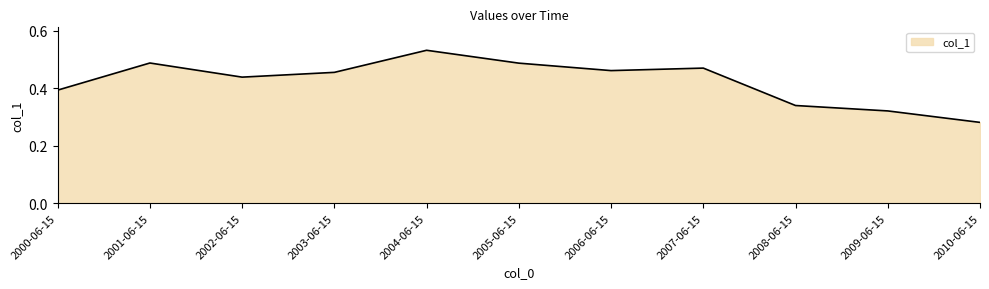

What is the sum of all values?

4.7